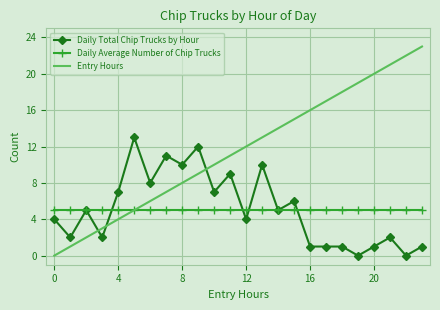

Which series has the largest range (max minus min)?

Entry Hours